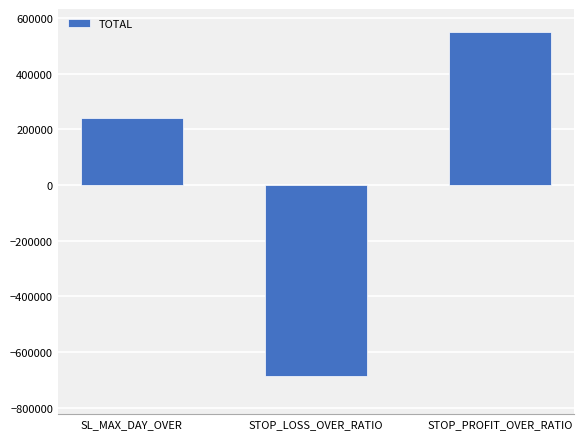

What value does the data have at SL_MAX_DAY_OVER, to the nearest 100?

239600